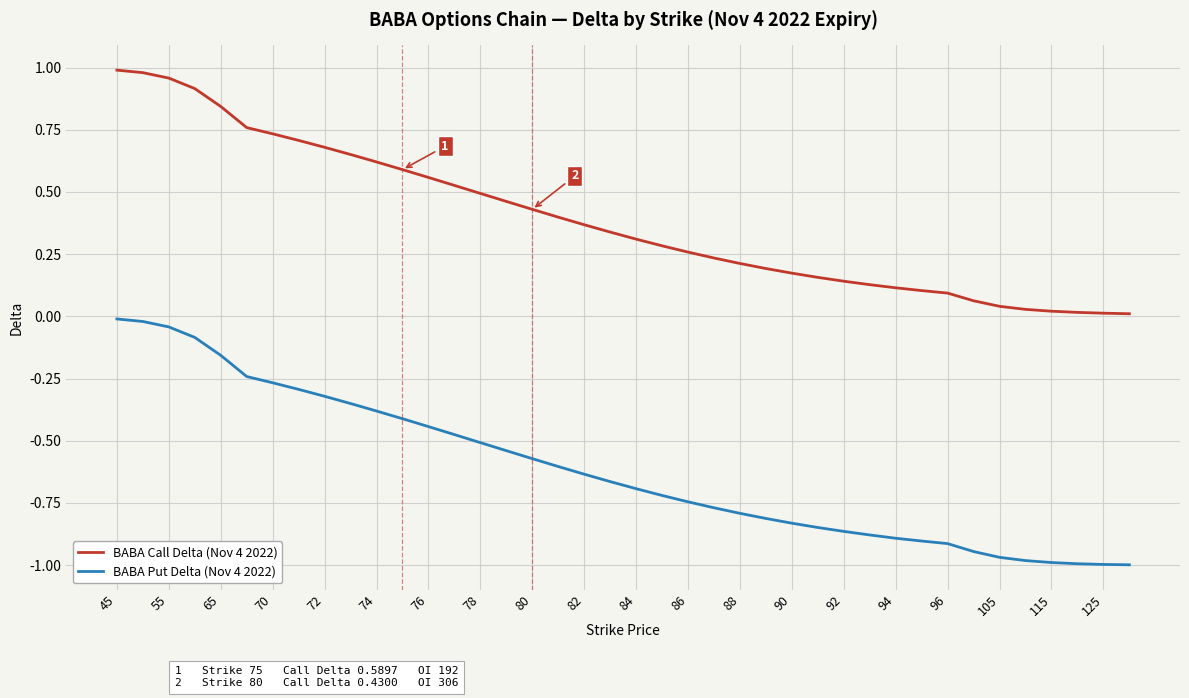

True or false: BABA Call Delta (Nov 4 2022) and BABA Put Delta (Nov 4 2022) intersect in this chart.

False